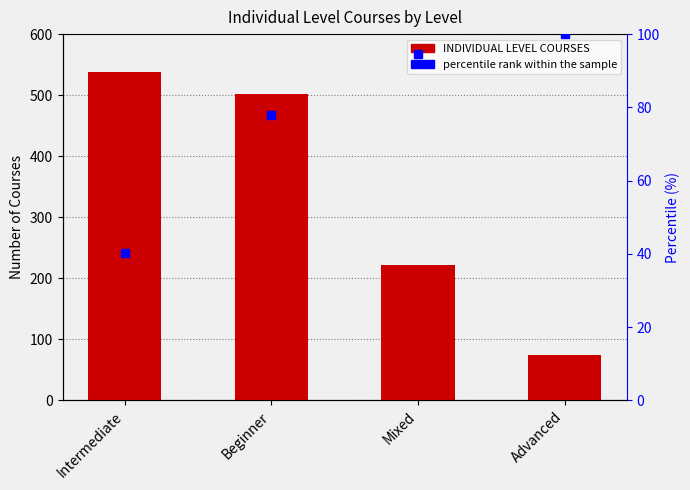

Reading left to right, list all the values displayed in this chart.

Intermediate=538	Beginner=502	Mixed=222	Advanced=74